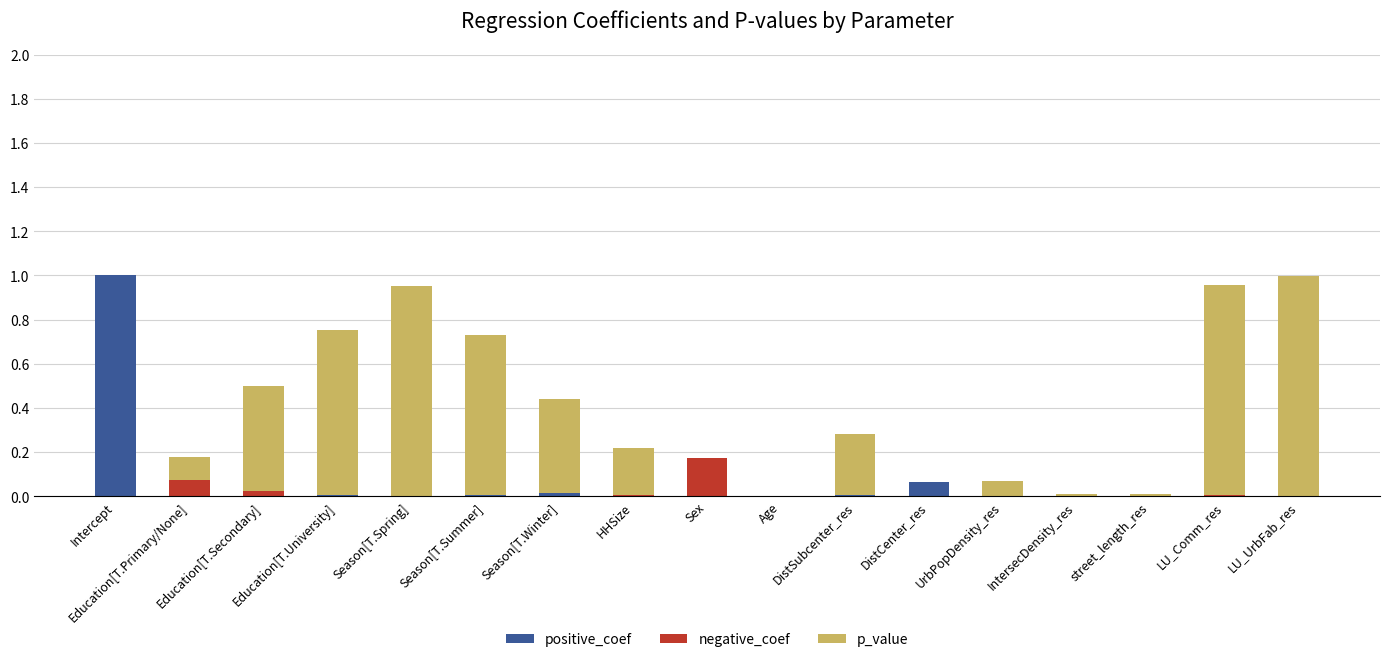

What is the label of the 13th bar from the left?

UrbPopDensity_res